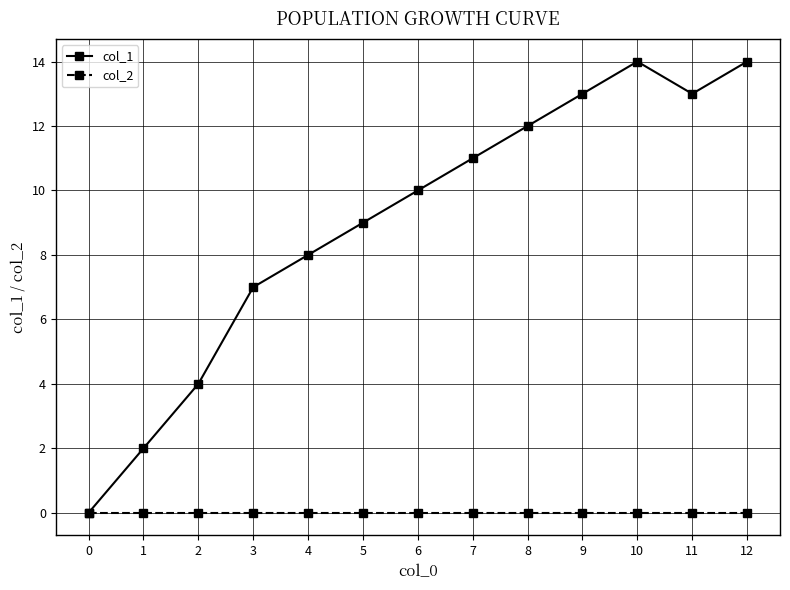

At 3, list the series in order from largest to smallest.

col_1, col_2